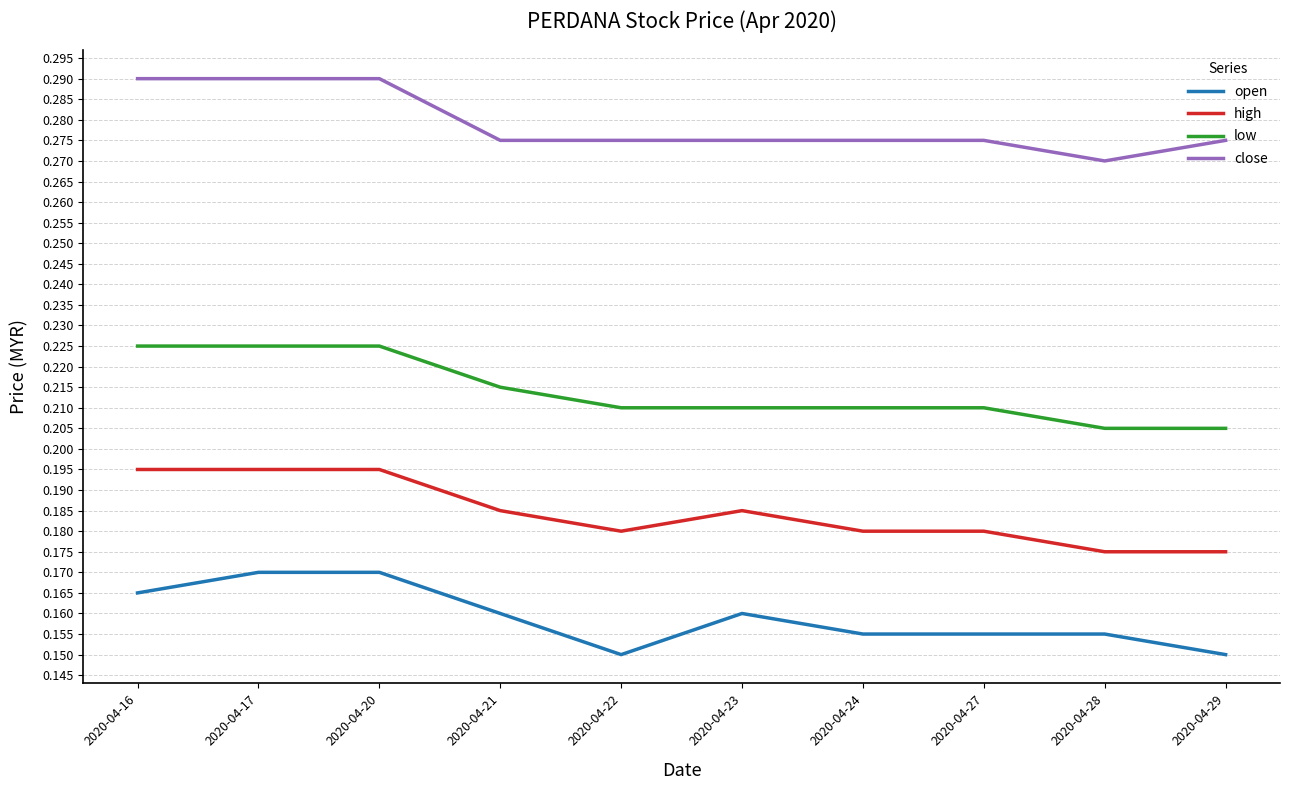

List the series in order of their peak value, lowest first.

open, high, low, close